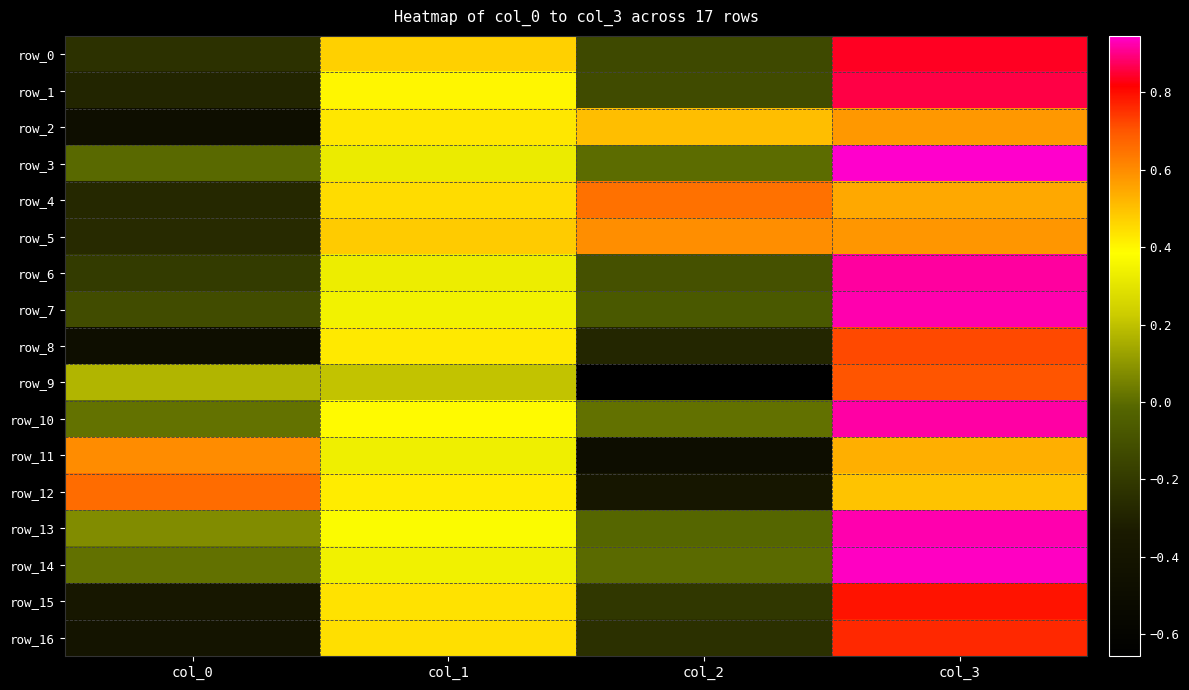

How many row_4 values are between 0 and 1?

3